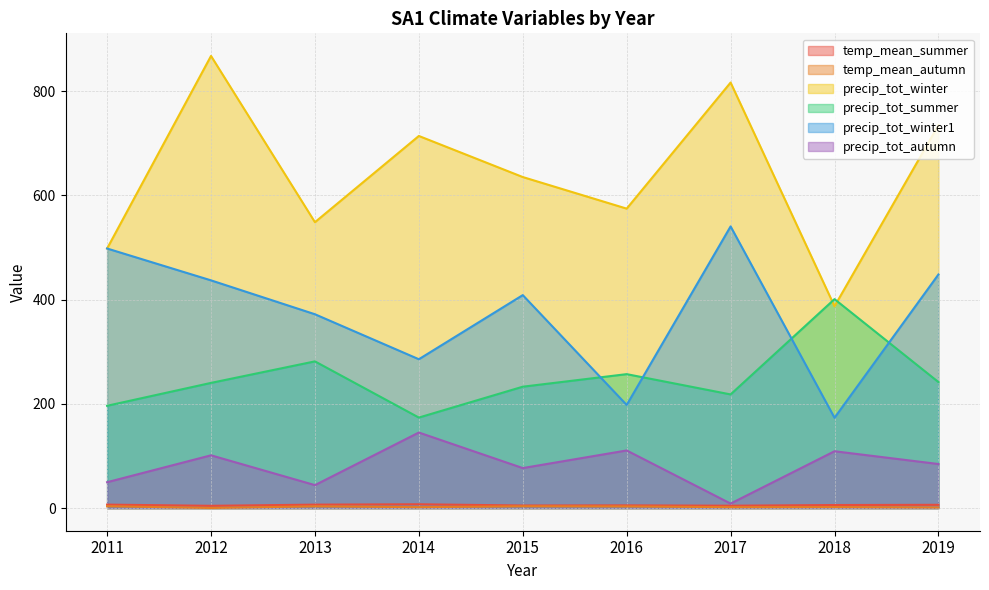

In temp_mean_summer, how many points are higher than both neighbors (excluding endpoints)?

2